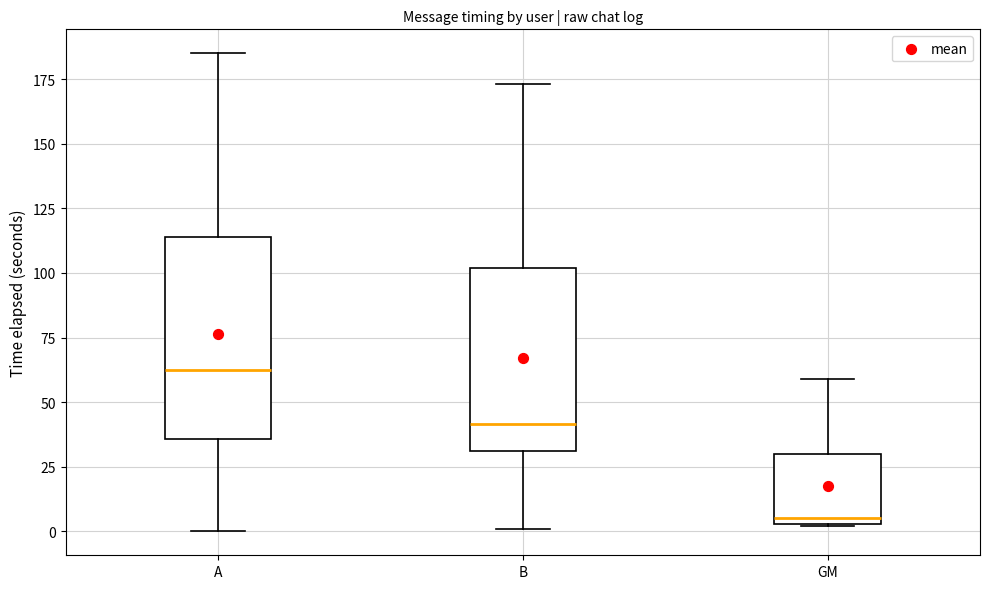

Reading left to right, read every box against the y-axis: the position of its median line, the range the box covers, and the ends of its whiskers. The values are not printed on the chart, so give them approximately, as read against the axis.

A: median 65, box 35 to 115, whiskers 0 to 185
B: median 40, box 30 to 100, whiskers 0 to 175
GM: median 5 (just above the box's lower edge), box 5 to 30, whiskers 0 to 60